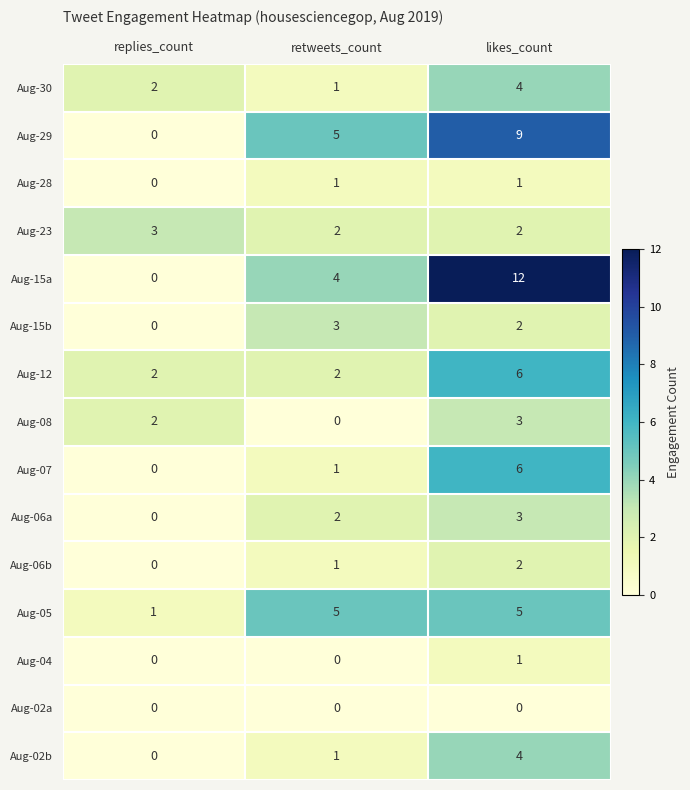

What is the sum of all Aug-06a values?

5